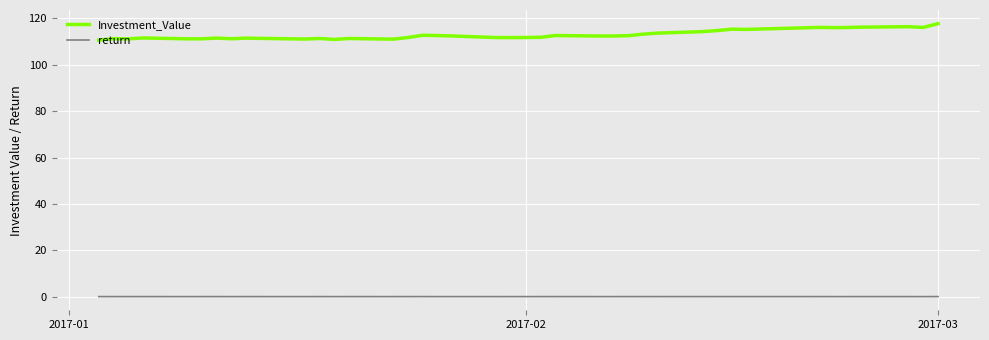

True or false: return and Investment_Value cross at least once.

False